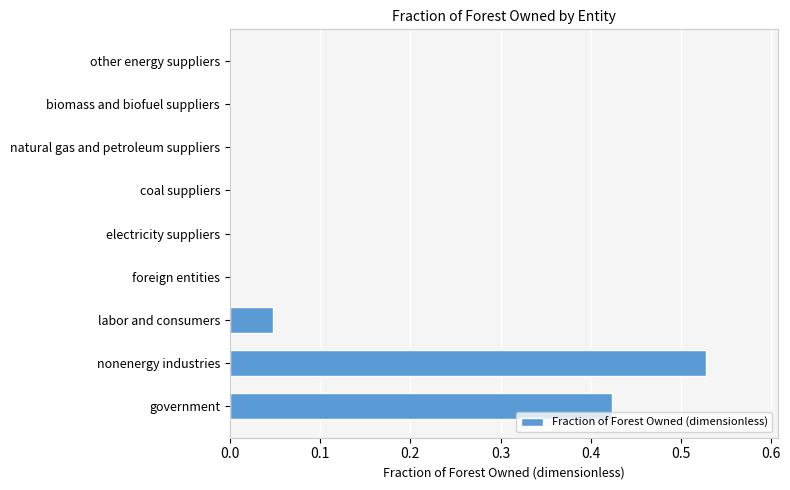

The chart shows a value of 0.0 at coal suppliers. True or false?

True